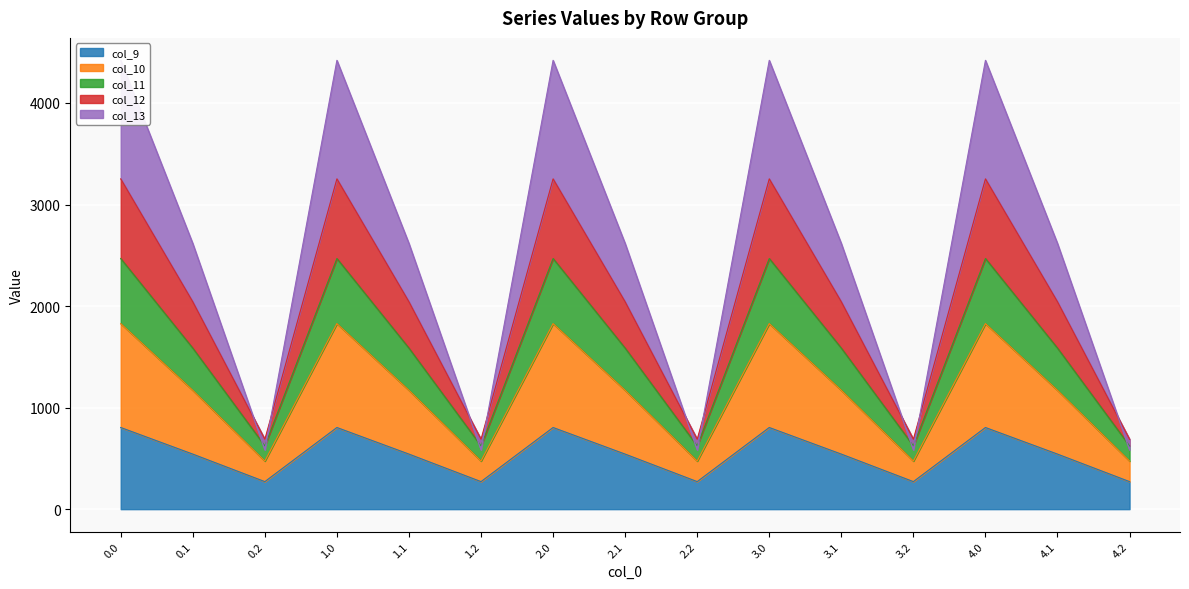

List the labels in order of col_13 value, largest first.

0.0, 1.0, 2.0, 3.0, 4.0, 0.1, 1.1, 2.1, 3.1, 4.1, 0.2, 1.2, 2.2, 3.2, 4.2